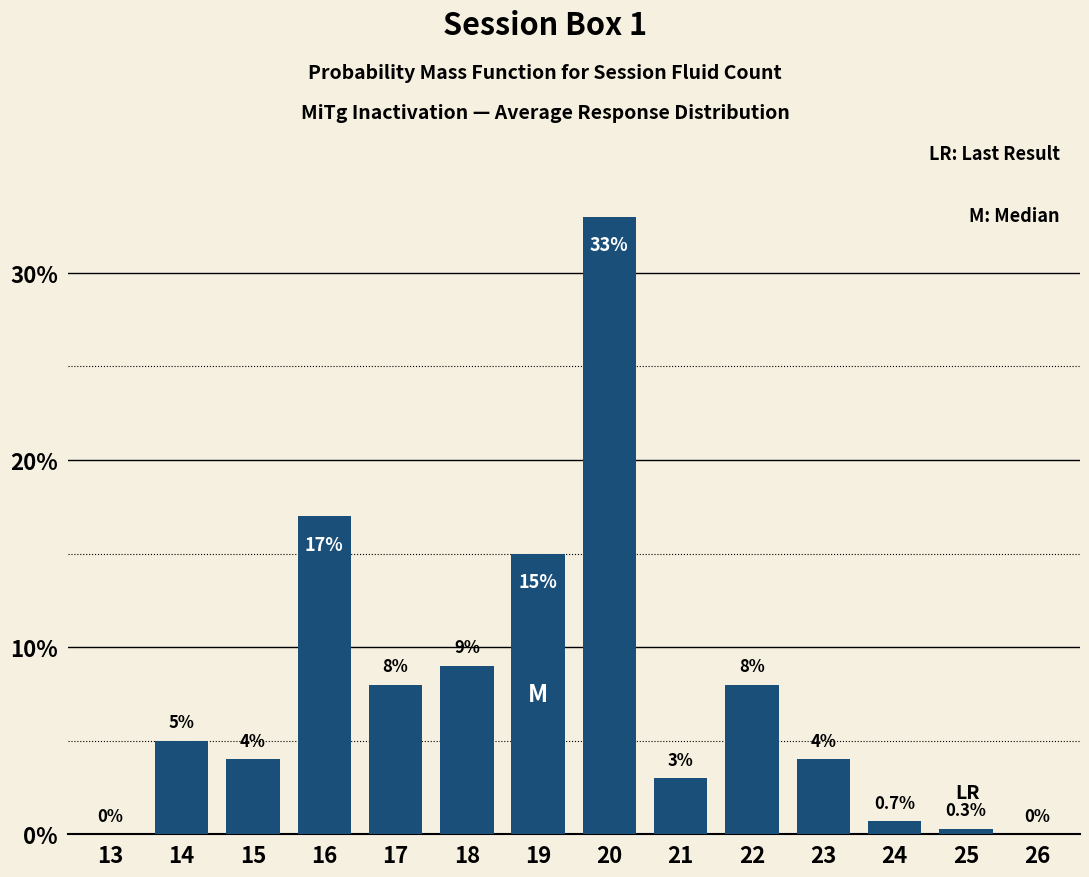

Reading left to right, what are all the values shown in this chart?

13=0.0	14=5.0	15=4.0	16=17.0	17=8.0	18=9.0	19=15.0	20=33.0	21=3.0	22=8.0	23=4.0	24=0.7	25=0.3	26=0.0